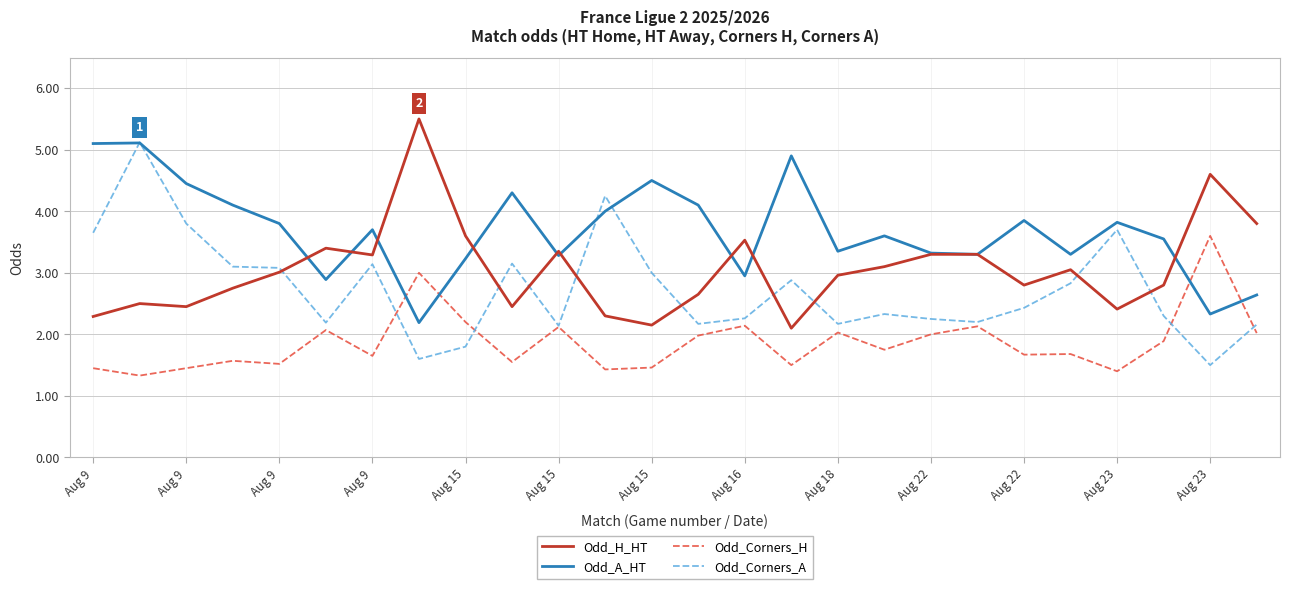

What is the greatest value displayed?

5.5